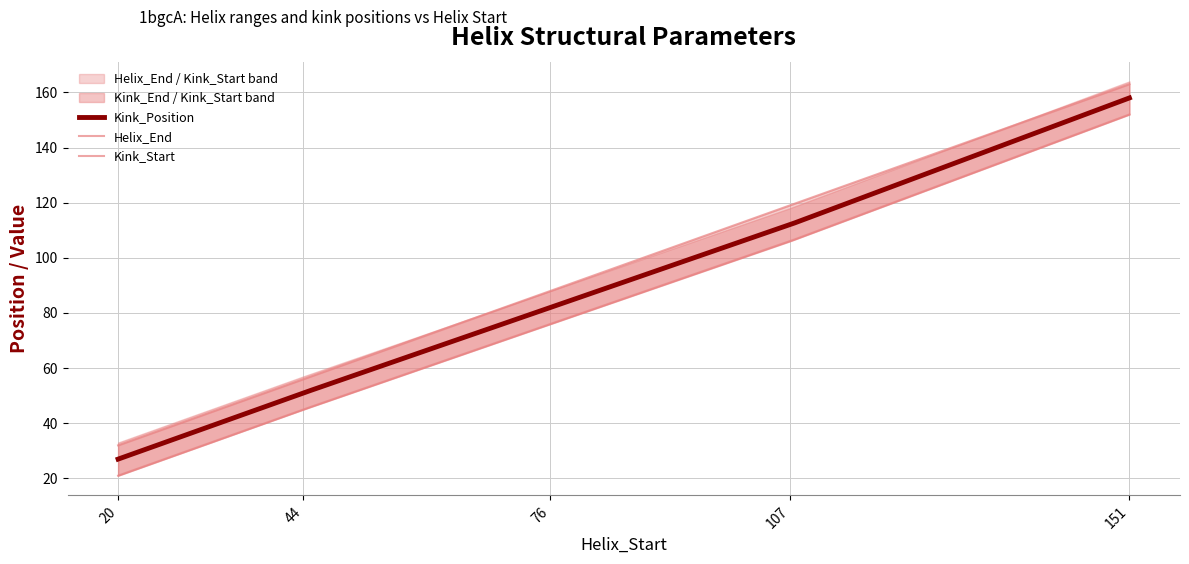

What is the maximum value for Kink_Position?

158.0